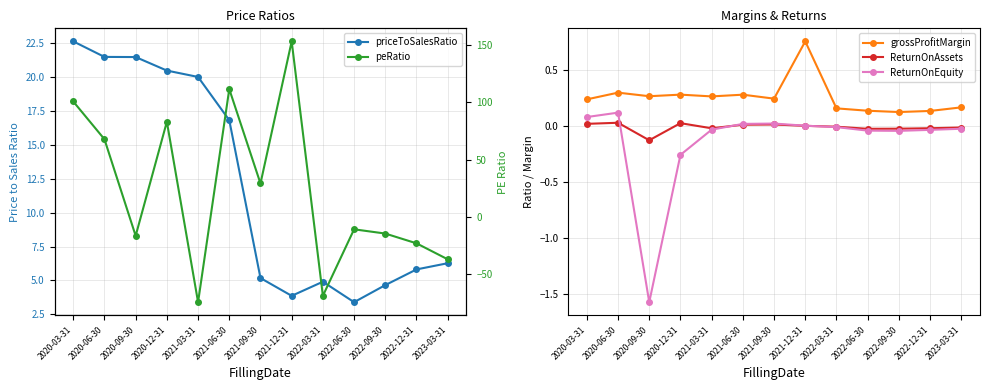

Reading left to right, what are all the values shown in this chart?

priceToSalesRatio: 22.6	21.5	21.5	20.5	20.0	16.8	5.2	3.9	4.9	3.4	4.7	5.8	6.3
grossProfitMargin: 0.2	0.3	0.3	0.3	0.3	0.3	0.2	0.8	0.2	0.1	0.1	0.1	0.2
ReturnOnAssets: 0.0	0.0	-0.1	0.0	-0.0	0.0	0.0	0.0	-0.0	-0.0	-0.0	-0.0	-0.0
ReturnOnEquity: 0.1	0.1	-1.6	-0.3	-0.0	0.0	0.0	0.0	-0.0	-0.0	-0.0	-0.0	-0.0
peRatio: 100.7	67.7	-16.5	83.0	-74.4	111.5	29.1	153.2	-68.9	-10.8	-14.5	-23.1	-37.0